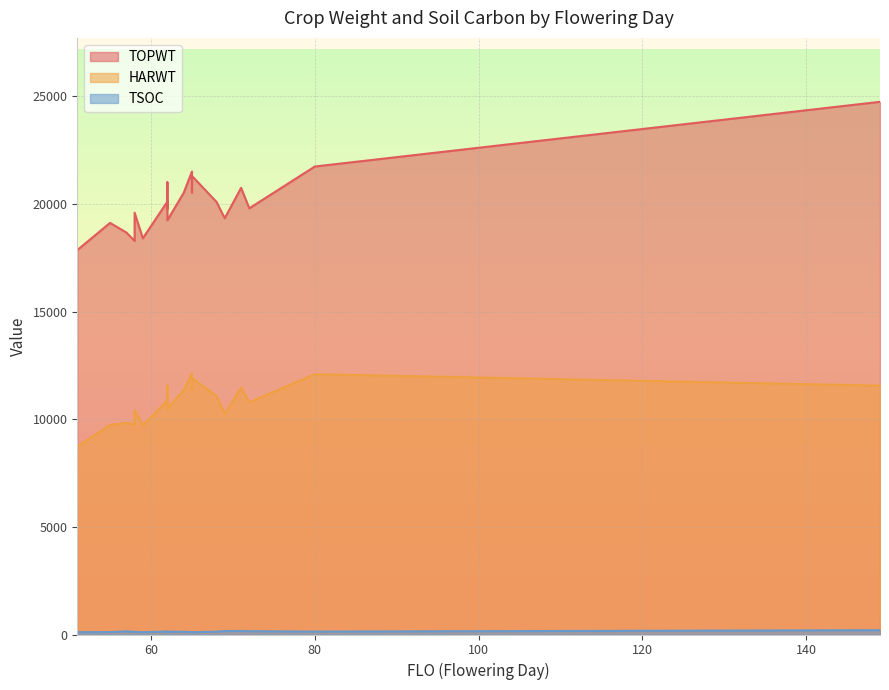

At which category does the chart reach its peak across all series?

149